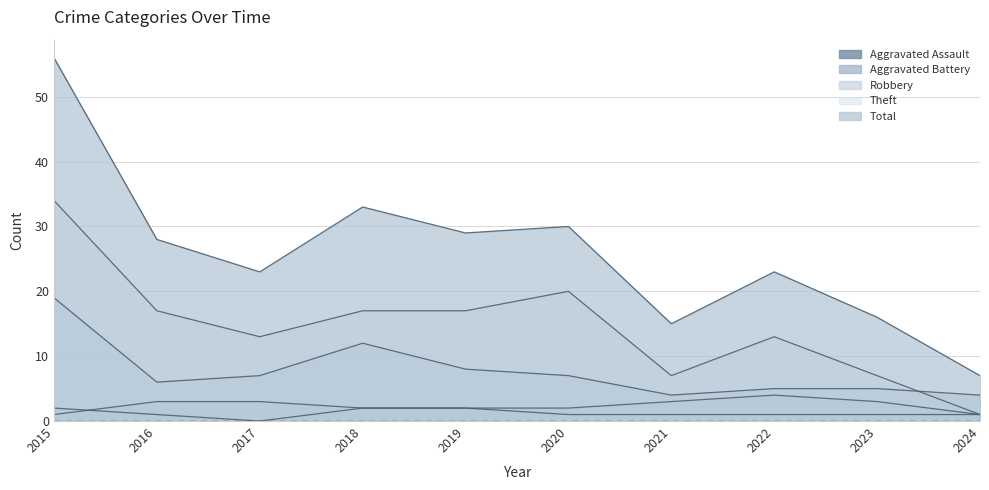

At which label is Total closest to 31?

2020